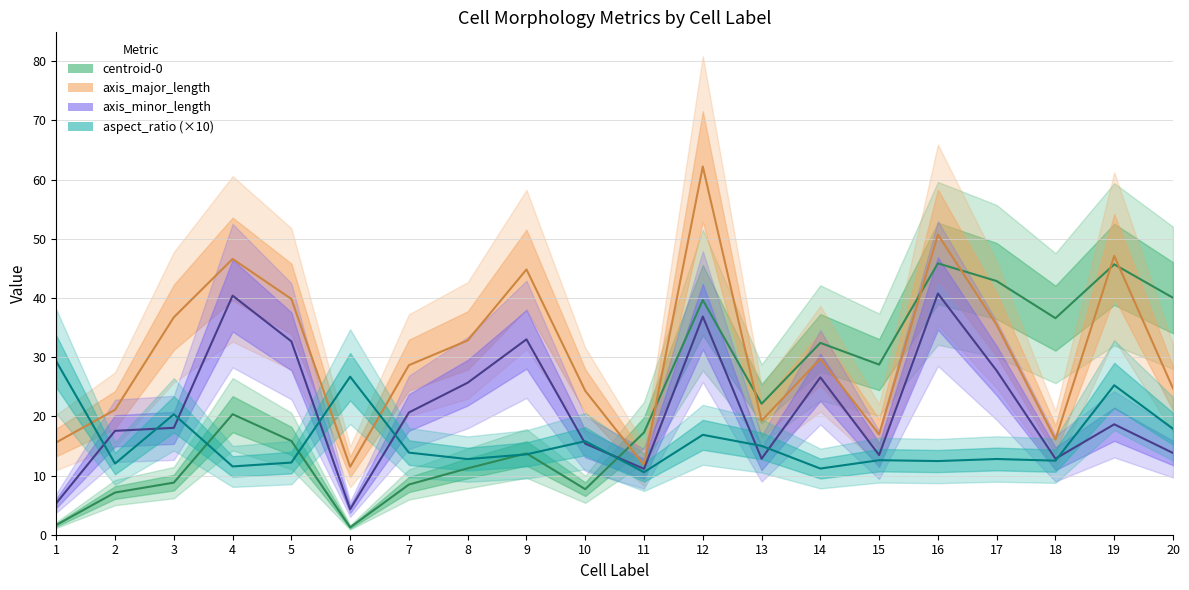

At which label does centroid-0 reach its peak?

16